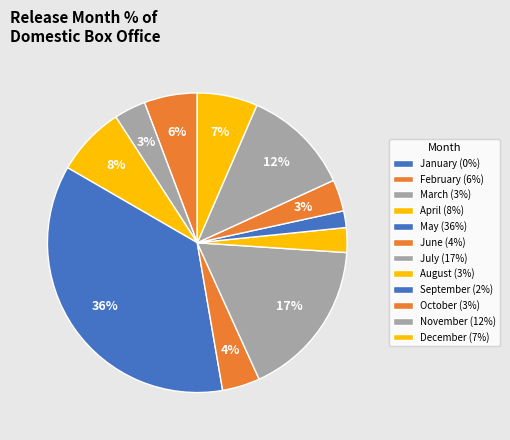

Count the number of slices in the pie.

12